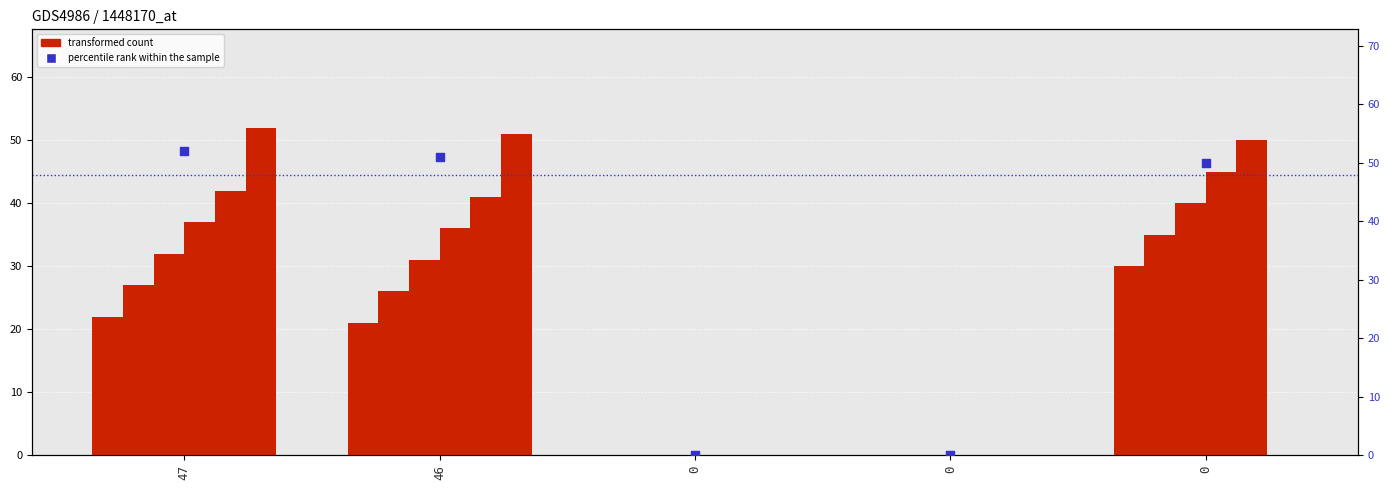

At how many categories does at least one series exceed 17?

3